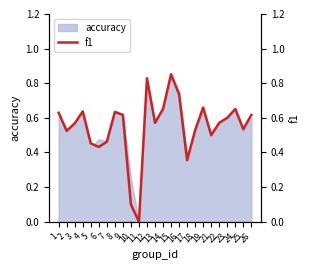

At which label is the value closest to 0?

11